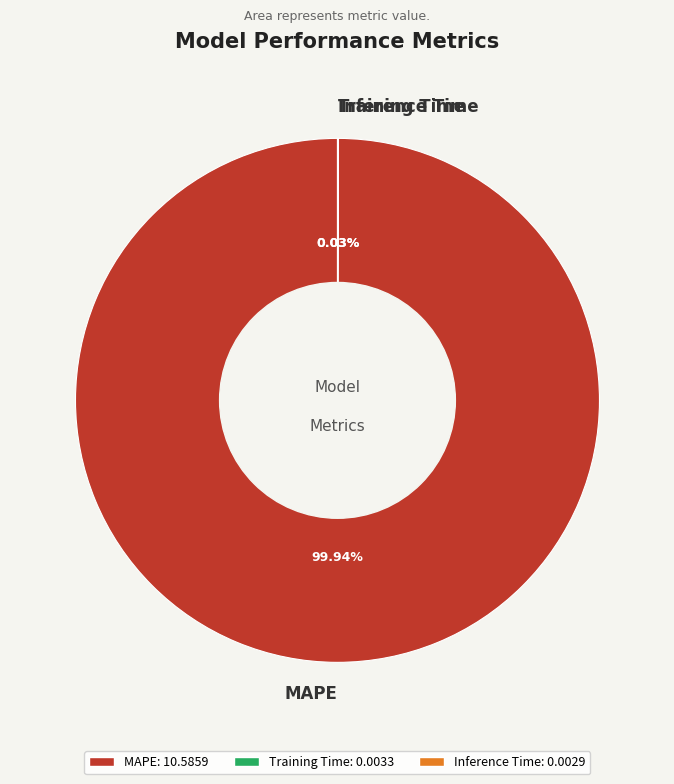

To the nearest percent, what is the difference between the largest and smallest slice percentages?

100%